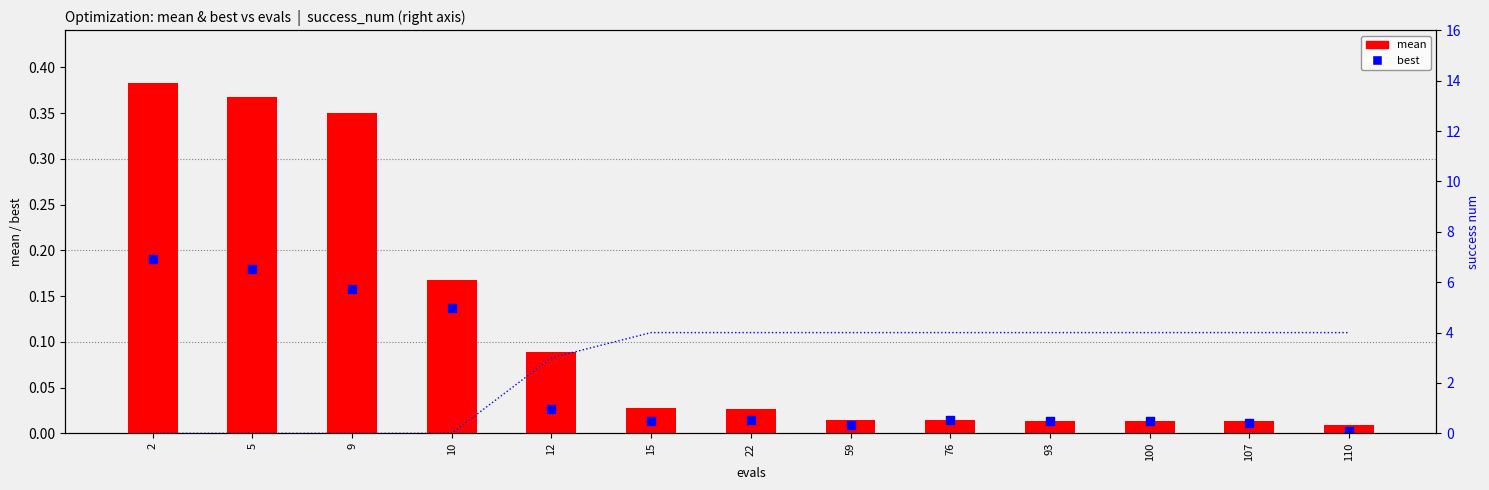

At which category is the sum across all series the highest?

2